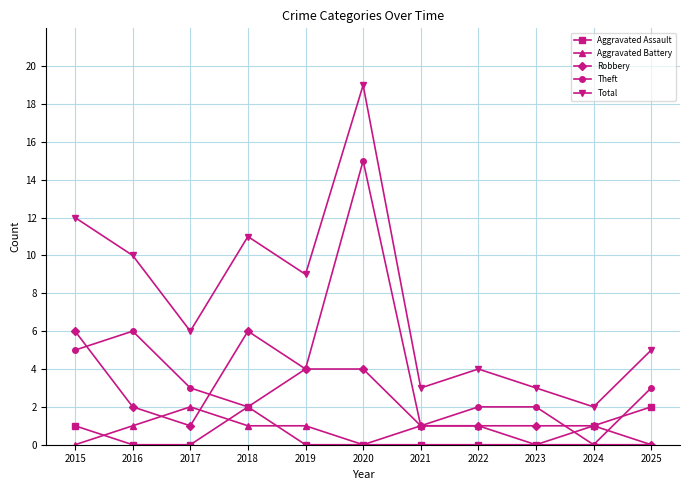

At which category does Aggravated Assault reach its first local peak?

2018